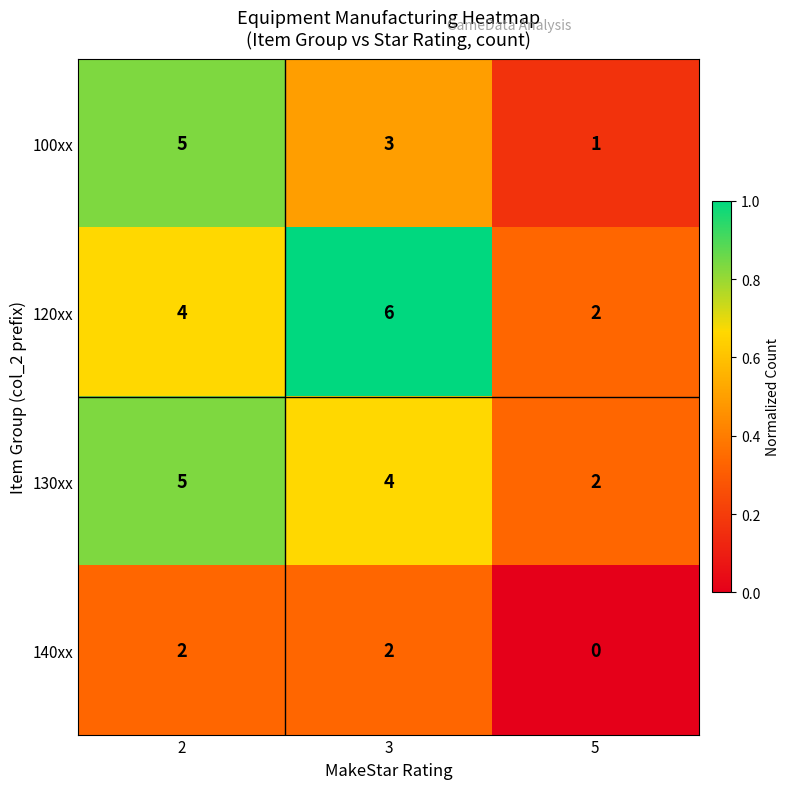

Reading left to right, list all the values displayed in this chart.

100xx: 5	3	1
120xx: 4	6	2
130xx: 5	4	2
140xx: 2	2	0